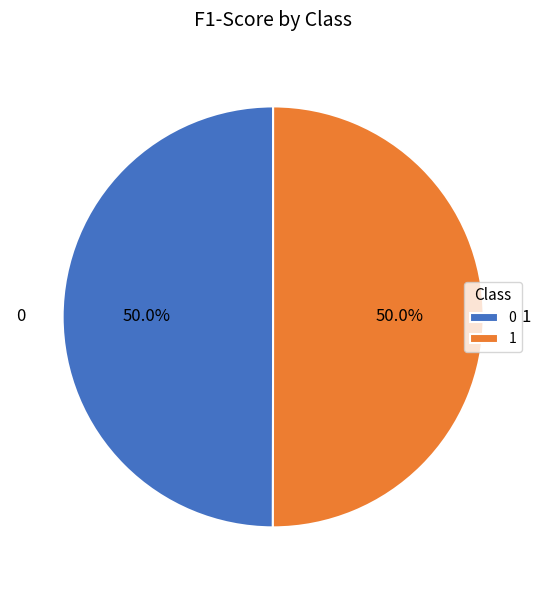

How much of the chart is everything except 1?

50.0%